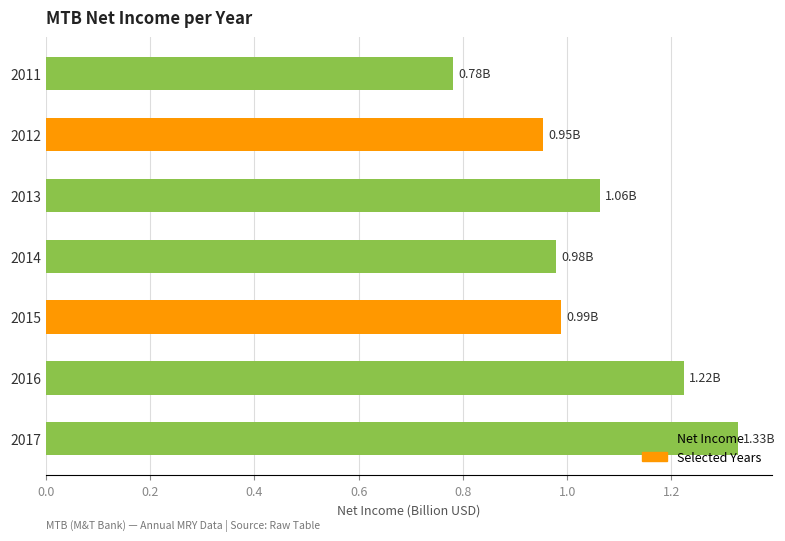

What is the difference between the maximum and minimum values?

0.5